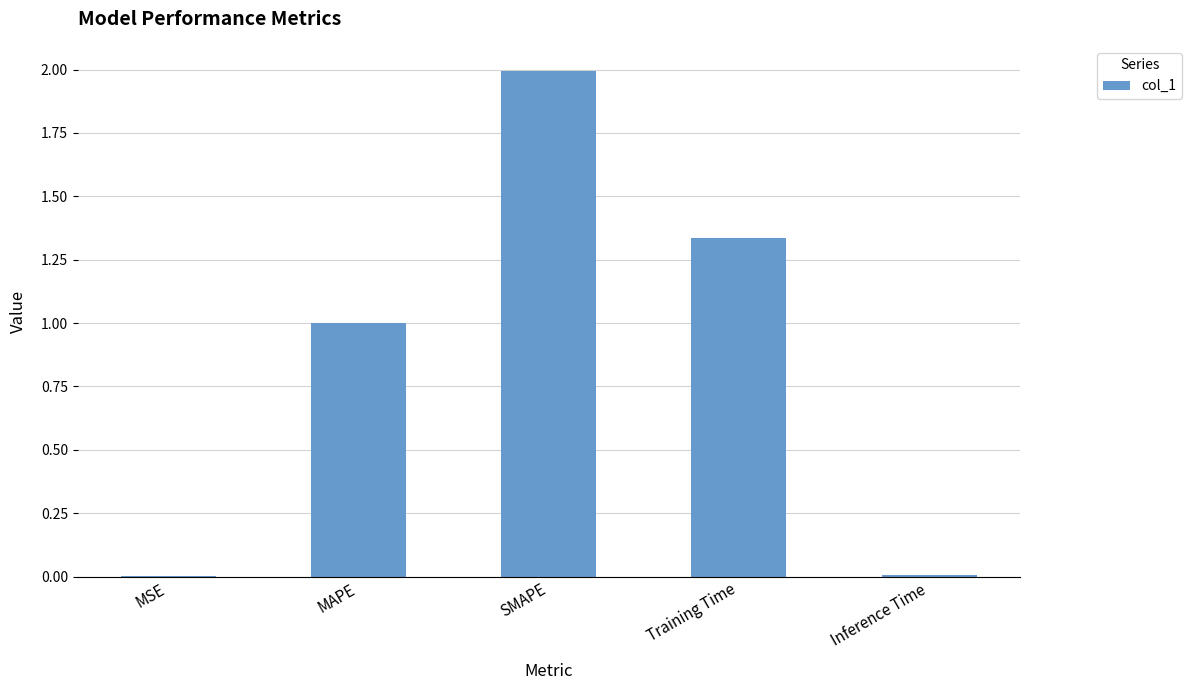

Read the value at MAPE.

1.0